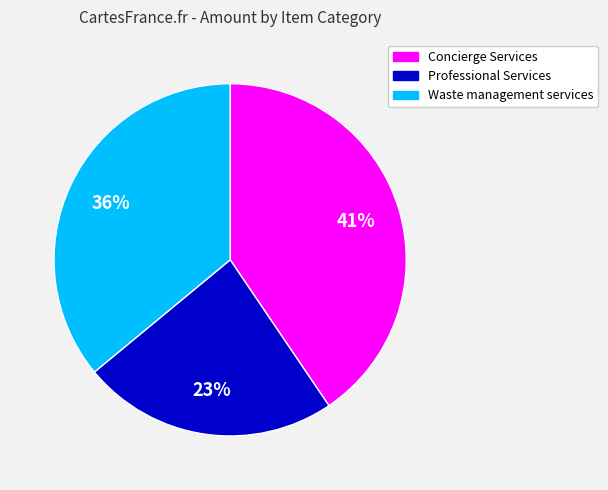

Is there a majority slice in this chart?

No